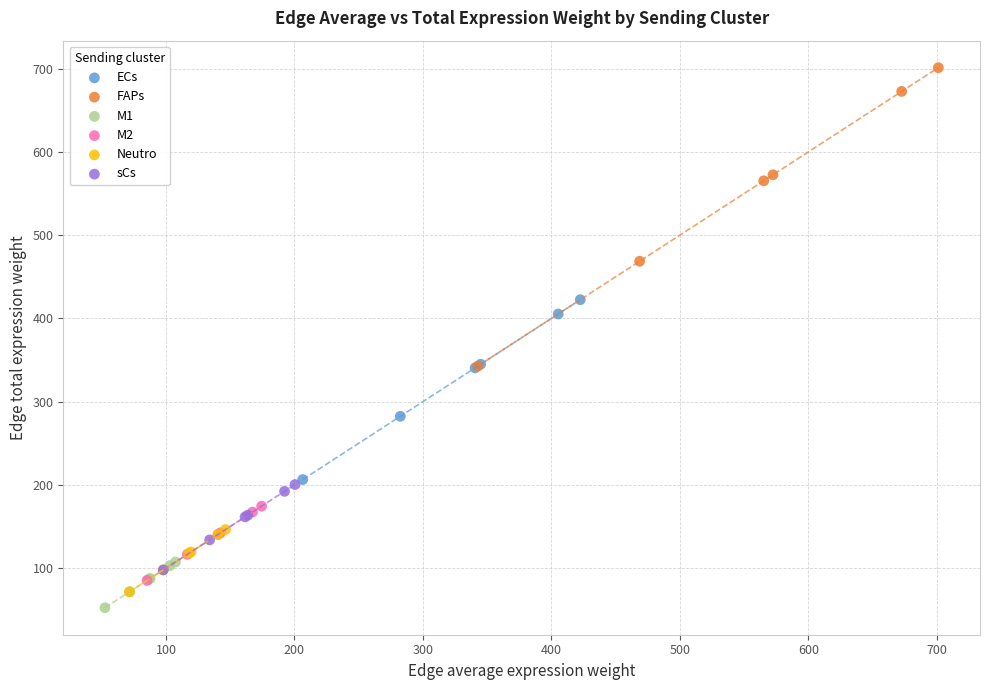

What are all the series names shown in the legend?

ECs, FAPs, M1, M2, Neutro, sCs